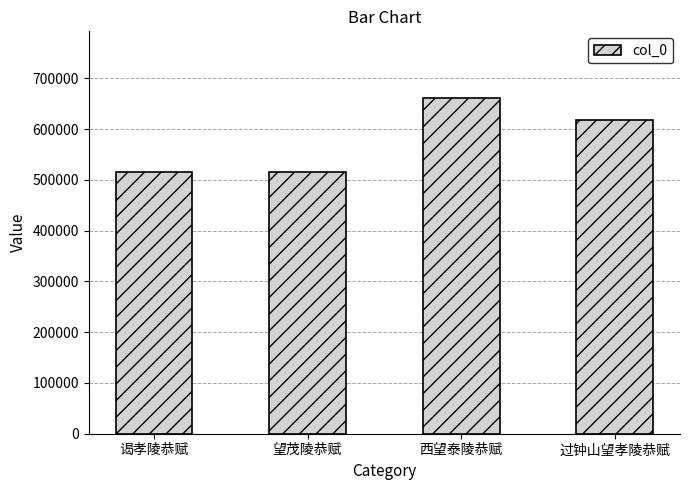

What is the minimum value shown in the chart?

514697